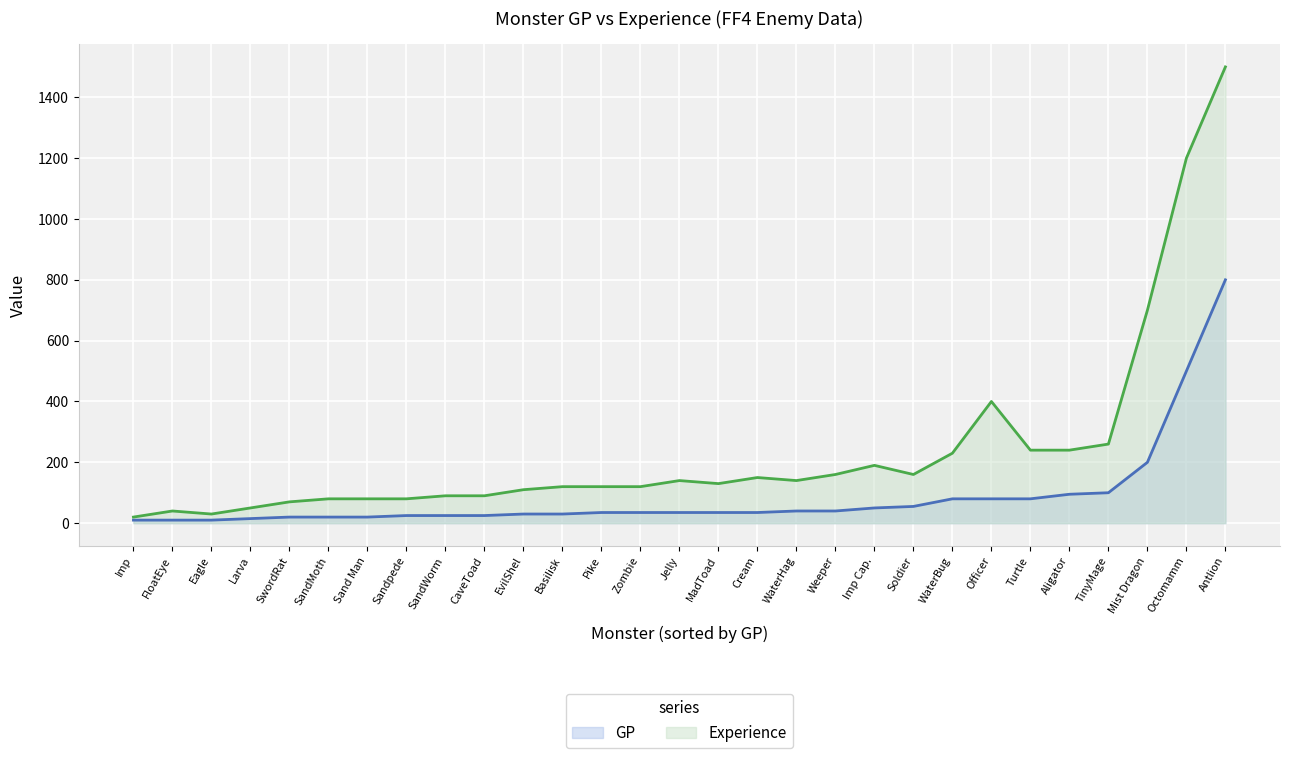

What is the value of the GP point at the 6th from the left?

20